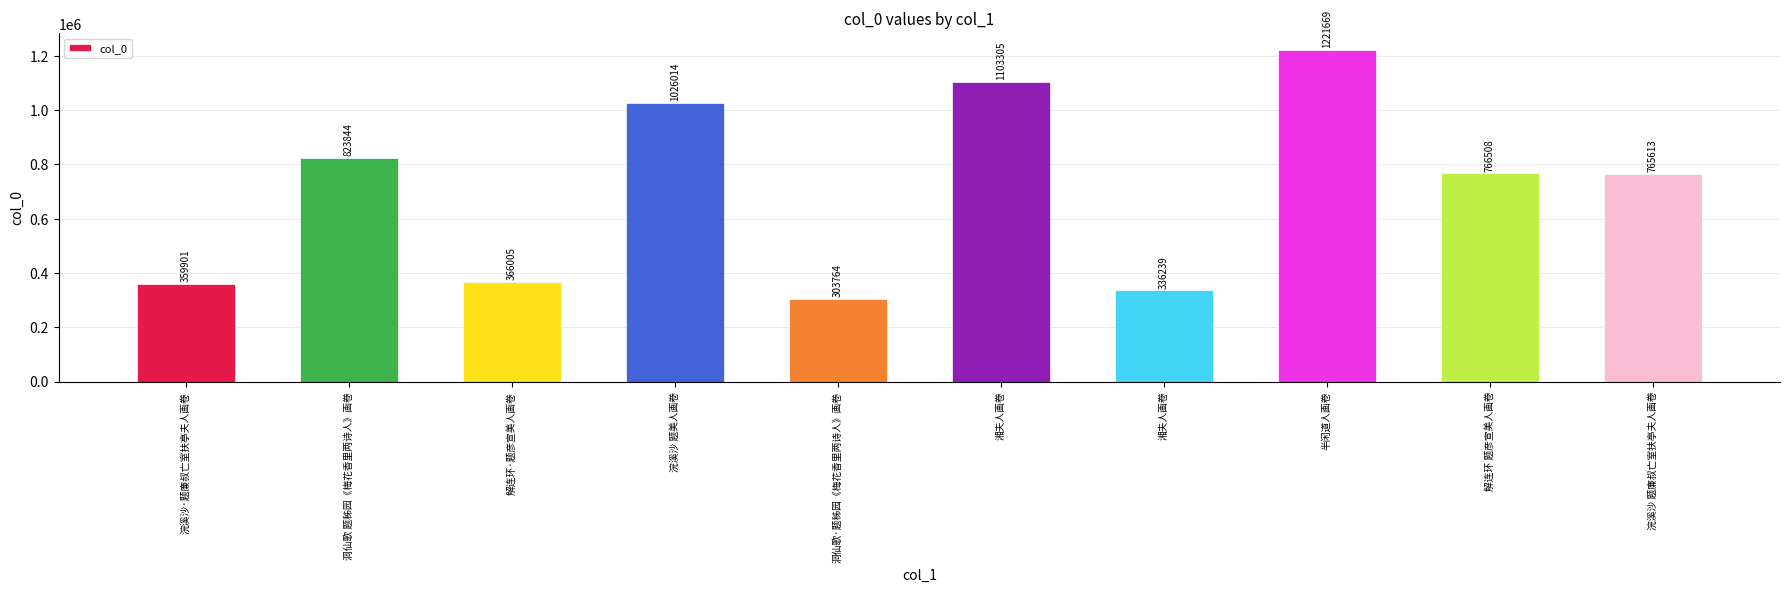

Which label corresponds to the smallest value in the chart?

洞仙歌·题秭园《梅花香里两诗人》画卷